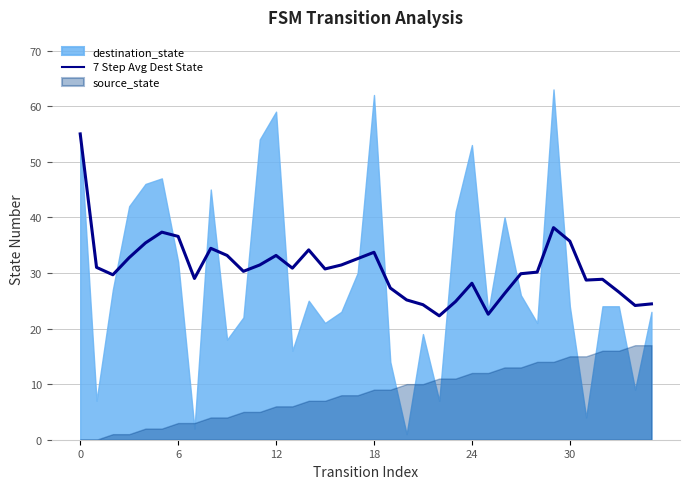

Does the chart display data point markers on the line(s)?

No